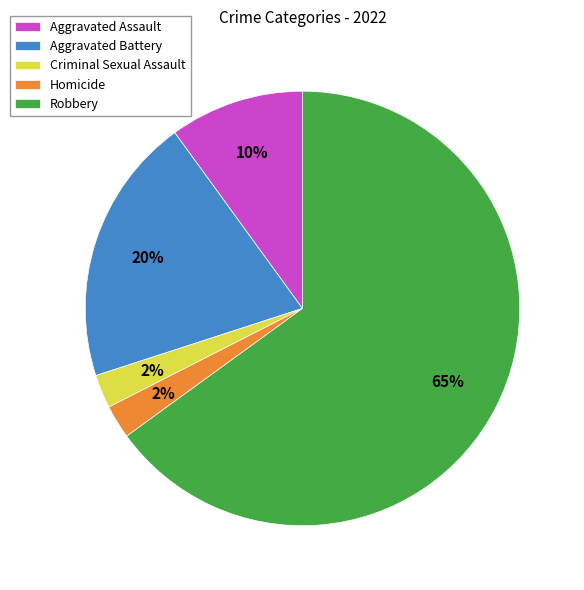

Between Aggravated Battery and Criminal Sexual Assault, which is larger?

Aggravated Battery